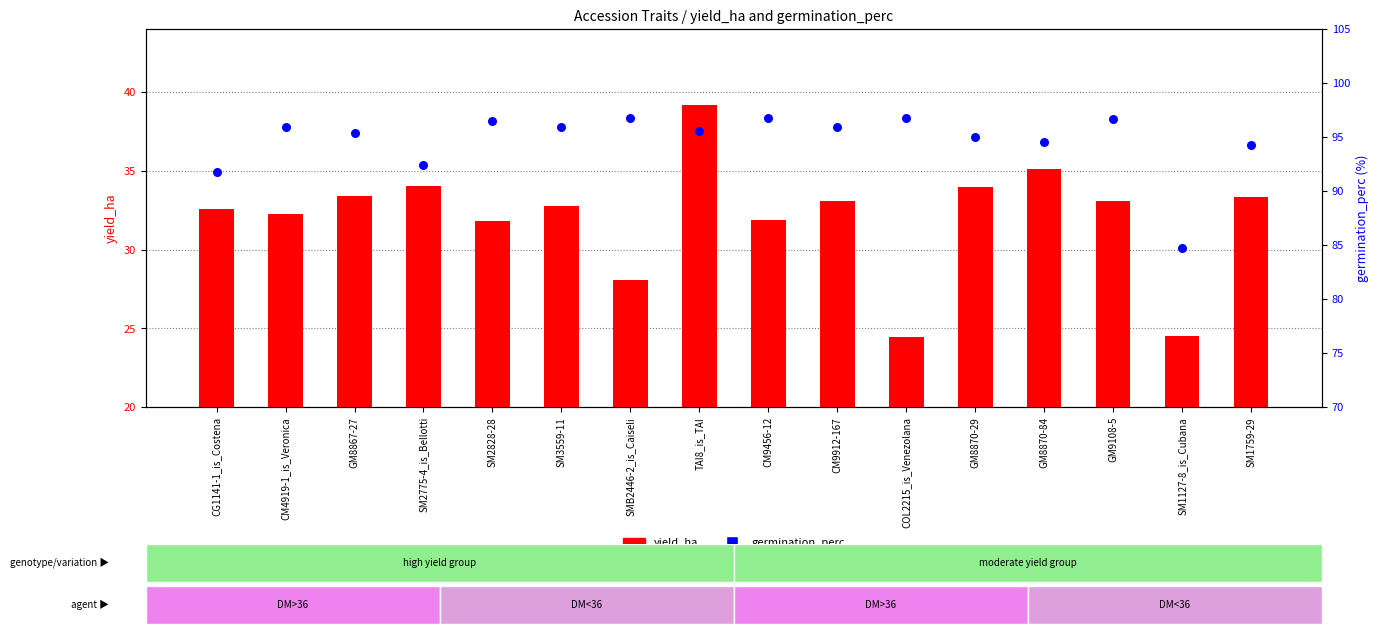

What is the total value across all series at SM2828-28?

128.3